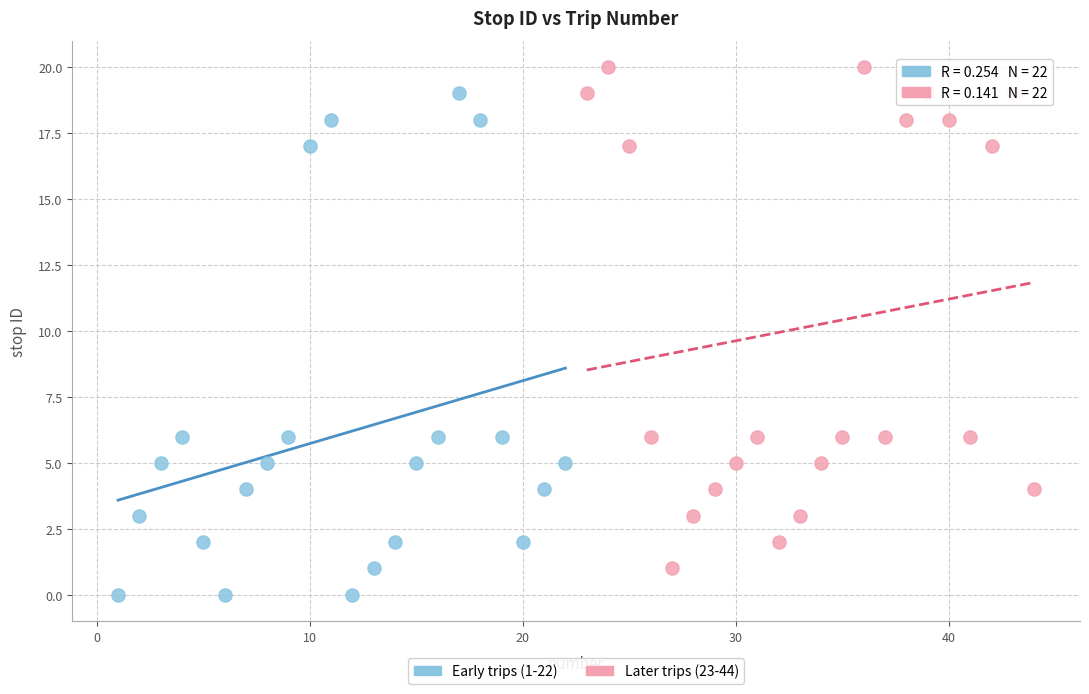

Which series reaches the maximum Y coordinate?

Later trips (23-44)